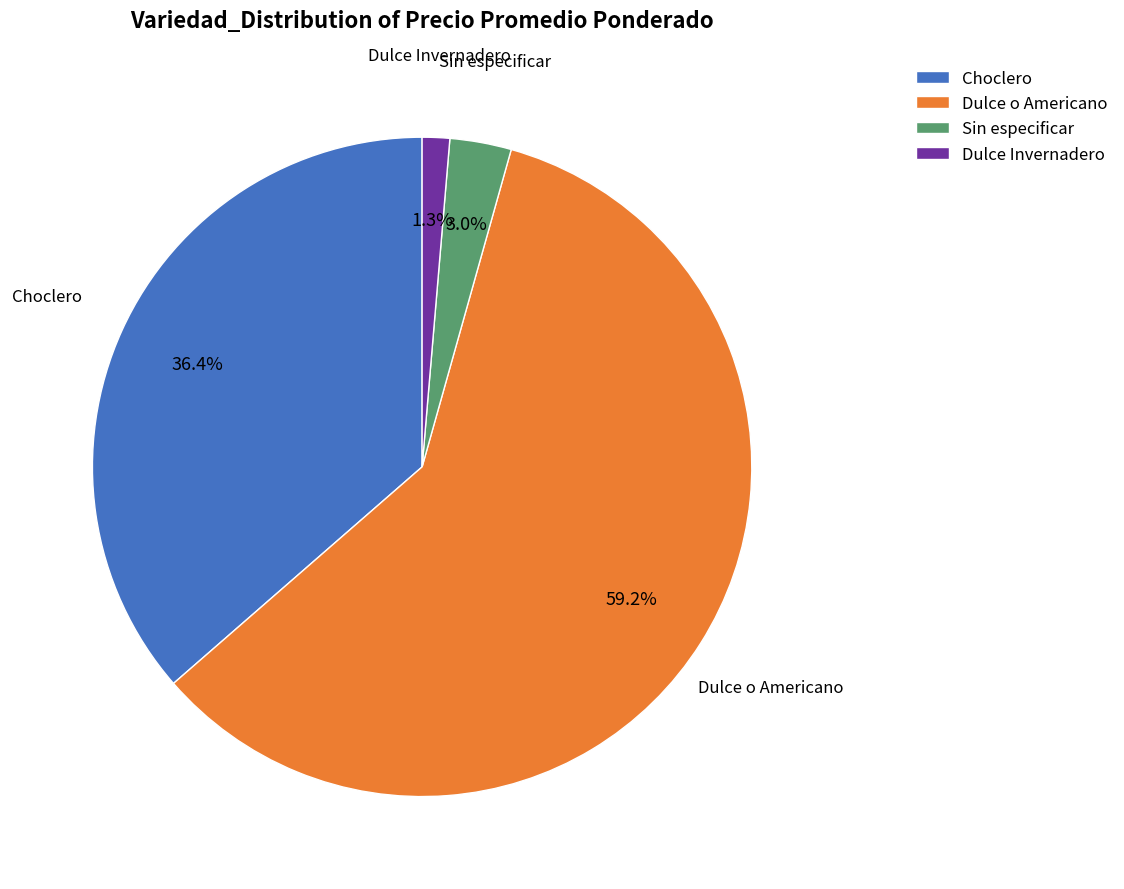

To the nearest percent, what is the difference between the largest and smallest slice percentages?

58%